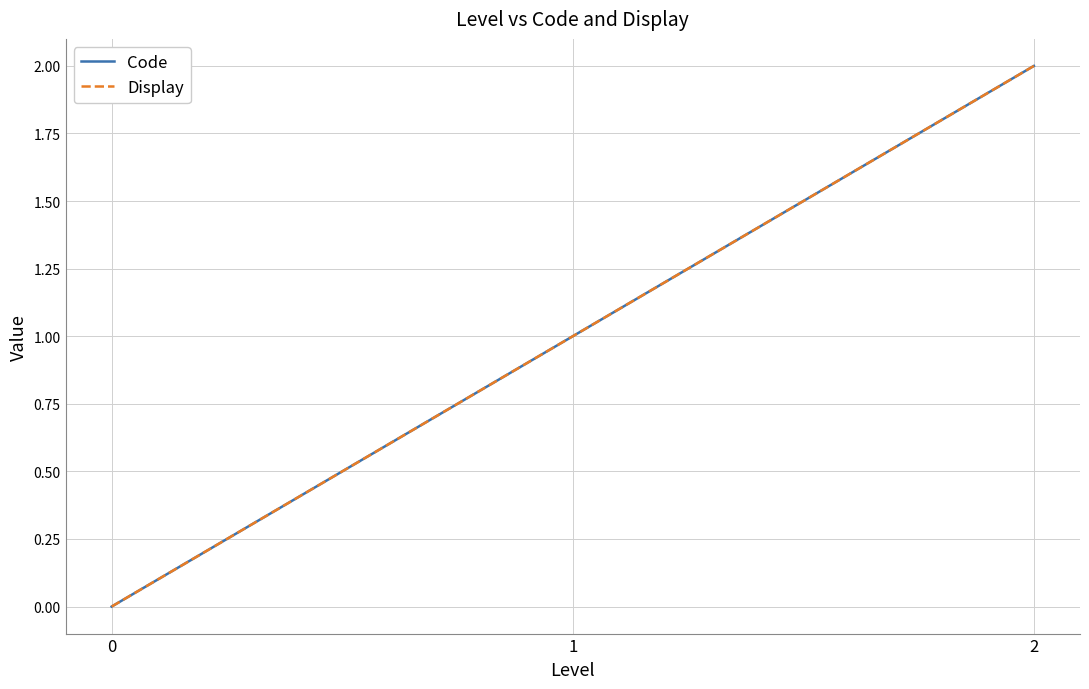

Does the chart have visible grid lines?

Yes